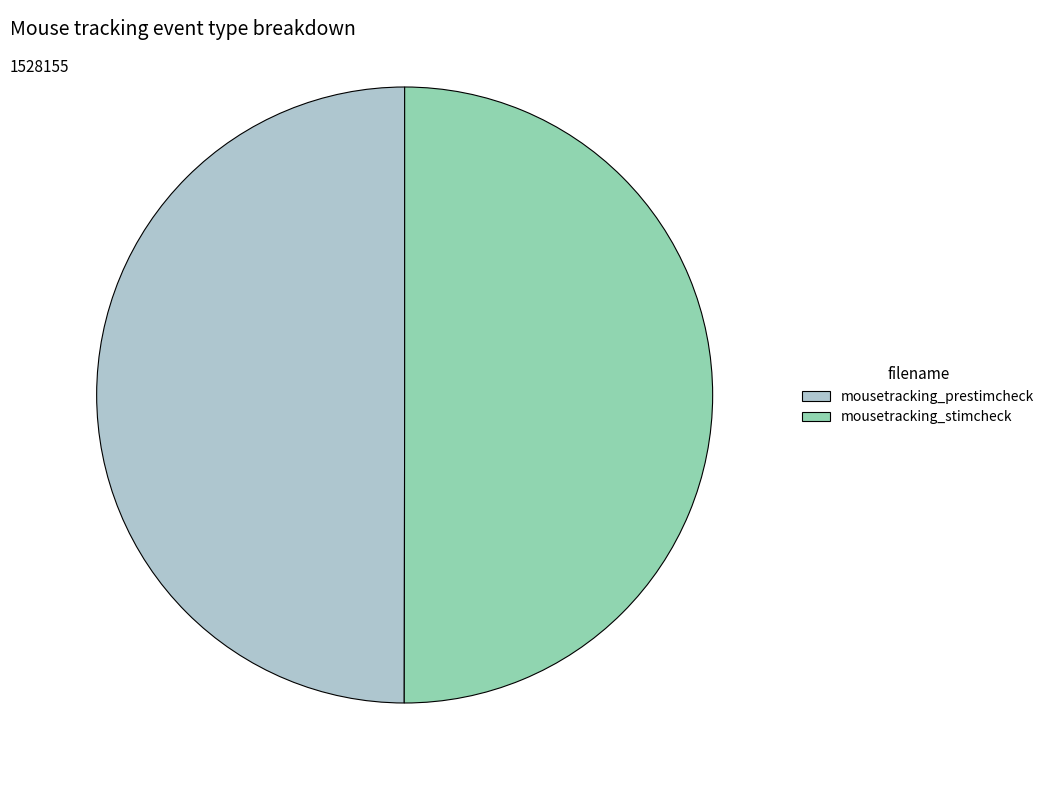

What is the ratio of the value at mousetracking_prestimcheck to the value at mousetracking_stimcheck?

1.0